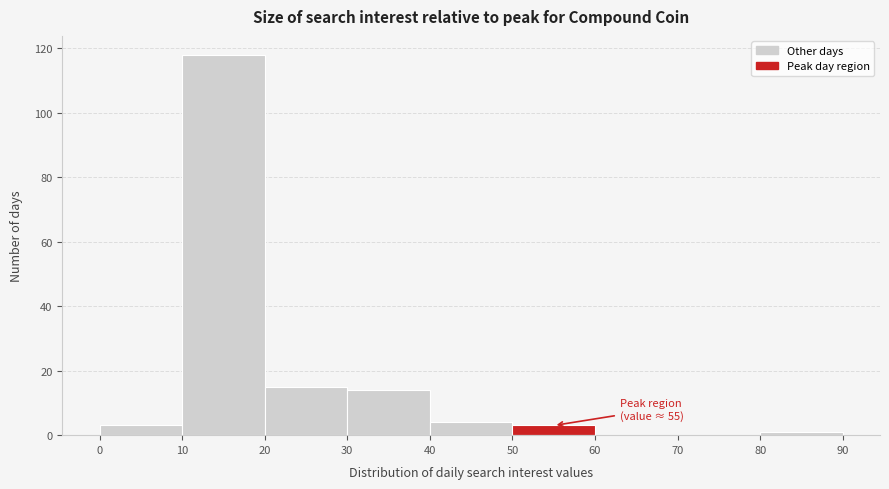

Which range on the x-axis has the tallest bar?

10 to 20